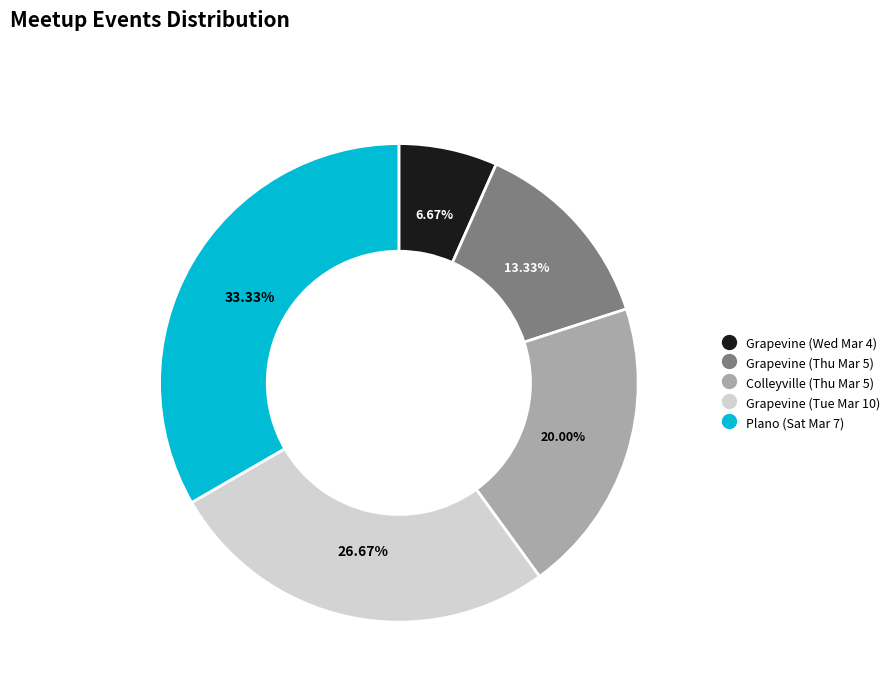

Rank the categories by value from highest to lowest.

Plano (Sat Mar 7), Grapevine (Tue Mar 10), Colleyville (Thu Mar 5), Grapevine (Thu Mar 5), Grapevine (Wed Mar 4)